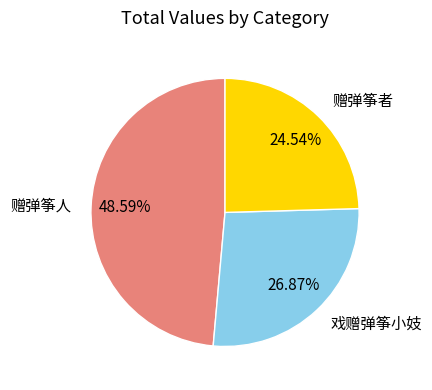

Does 赠弹筝人 represent more than half of the total?

No